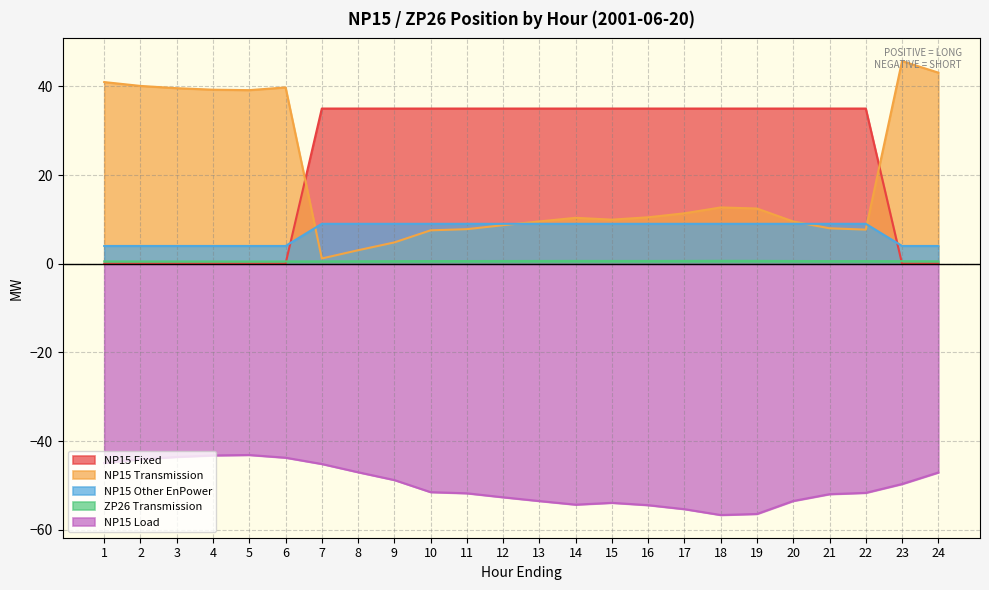

True or false: NP15 Load and NP15 Transmission cross at least once.

False